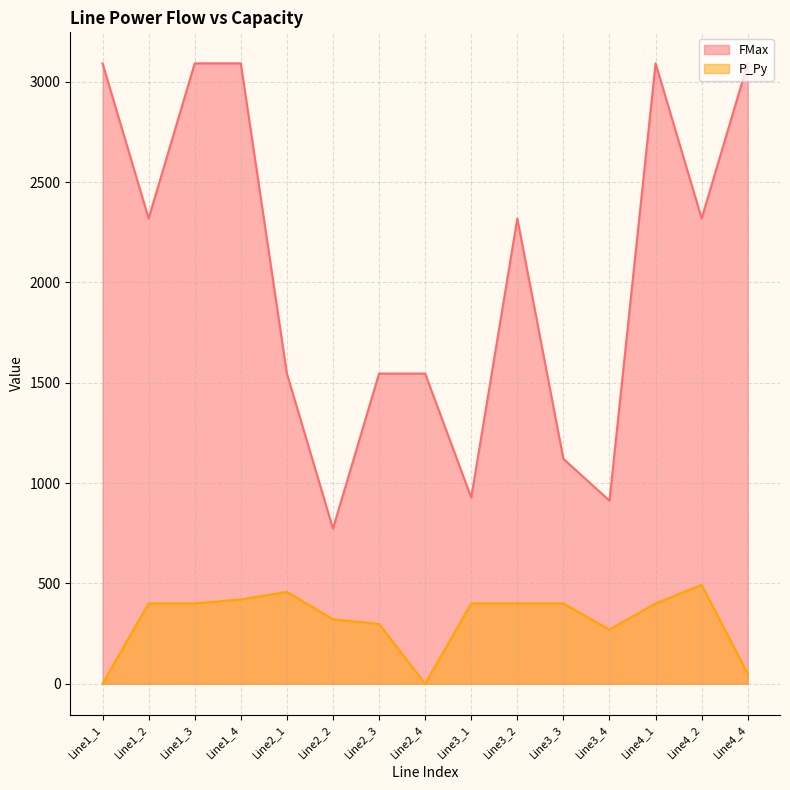

True or false: FMax and P_Py intersect in this chart.

False